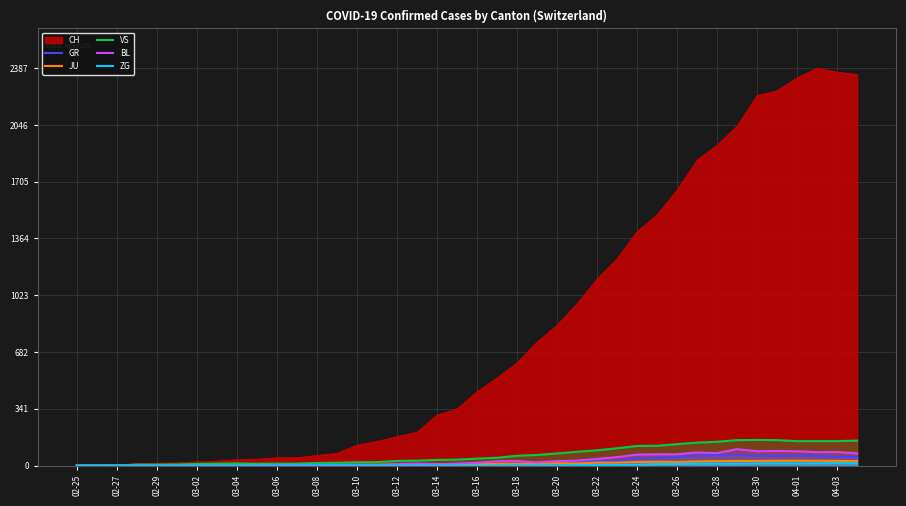

Which series has the largest total across all categories?

CH